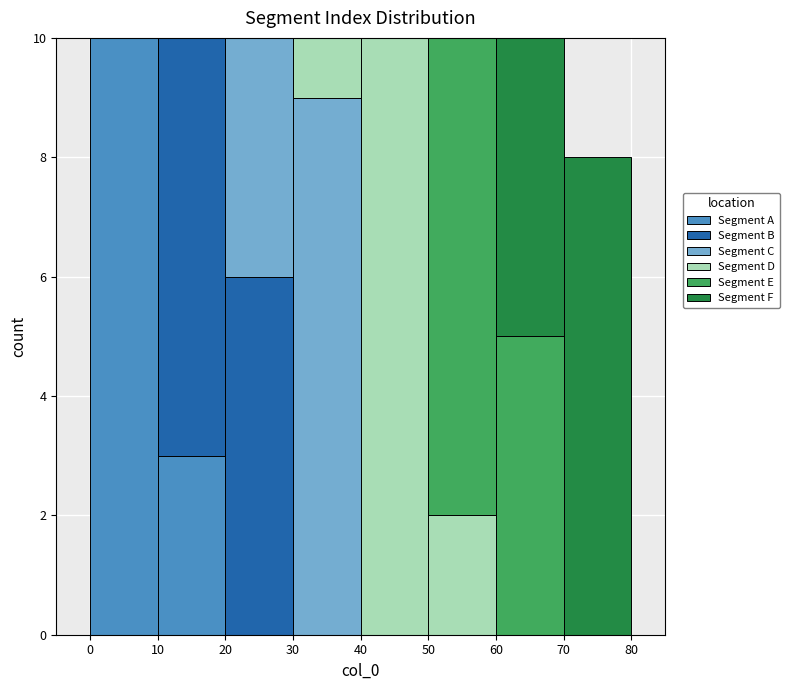

Reading left to right, transcribe this chart: for each stacked bar, give the range it covers on the x-axis and its total height. The values are not printed on the chart, so give them approximately, as read against the axis.

0 to 10: 10
10 to 20: 10
20 to 30: 10
30 to 40: 10
40 to 50: 10
50 to 60: 10
60 to 70: 10
70 to 80: 8